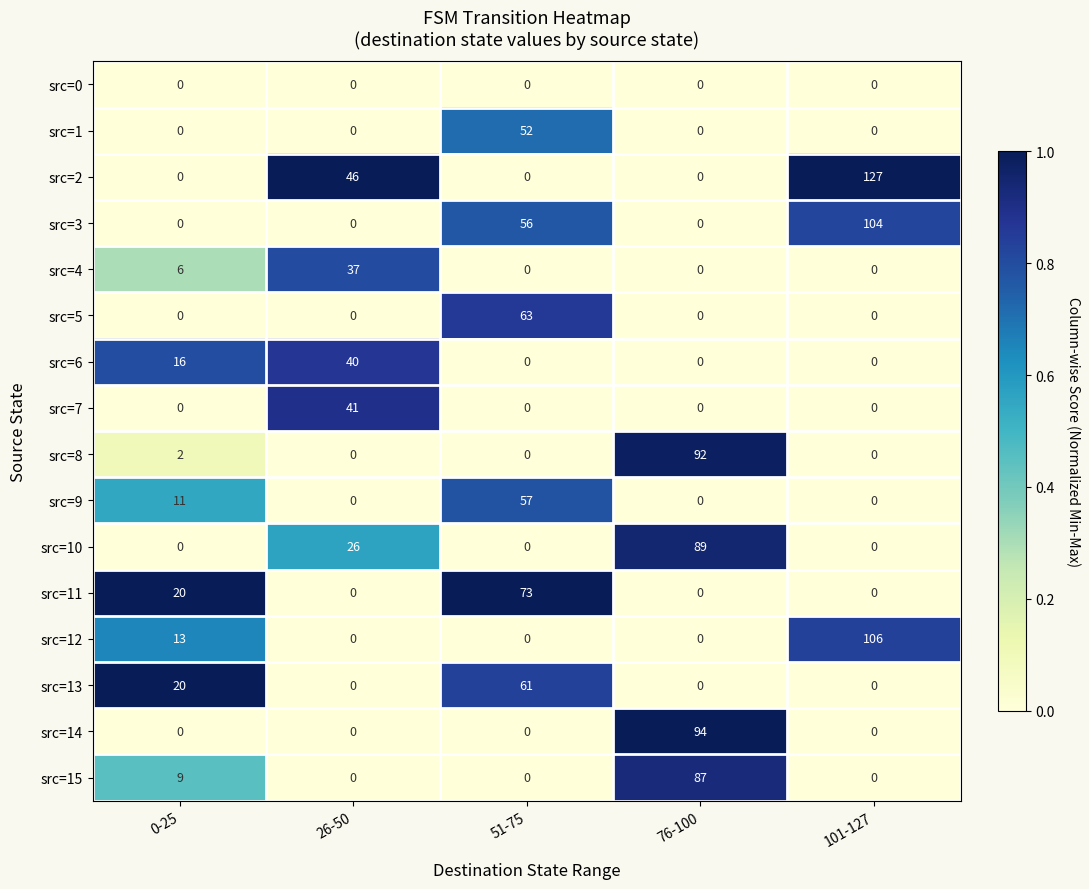

List the series in order of their peak value, highest first.

src=2, src=12, src=3, src=14, src=8, src=10, src=15, src=11, src=5, src=13, src=9, src=1, src=7, src=6, src=4, src=0